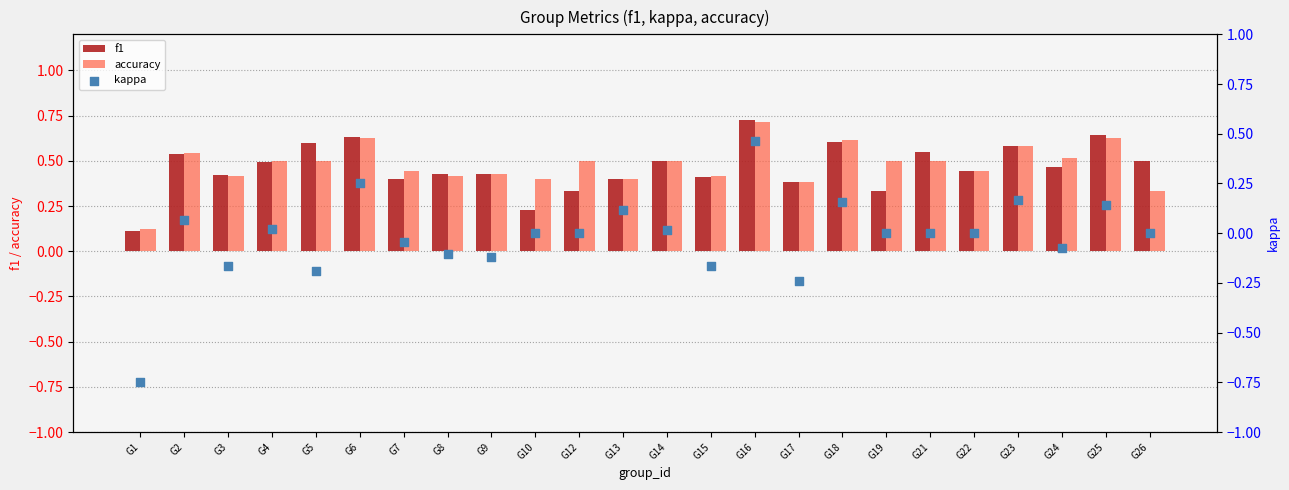

What is the total value across all series at G9?

0.7